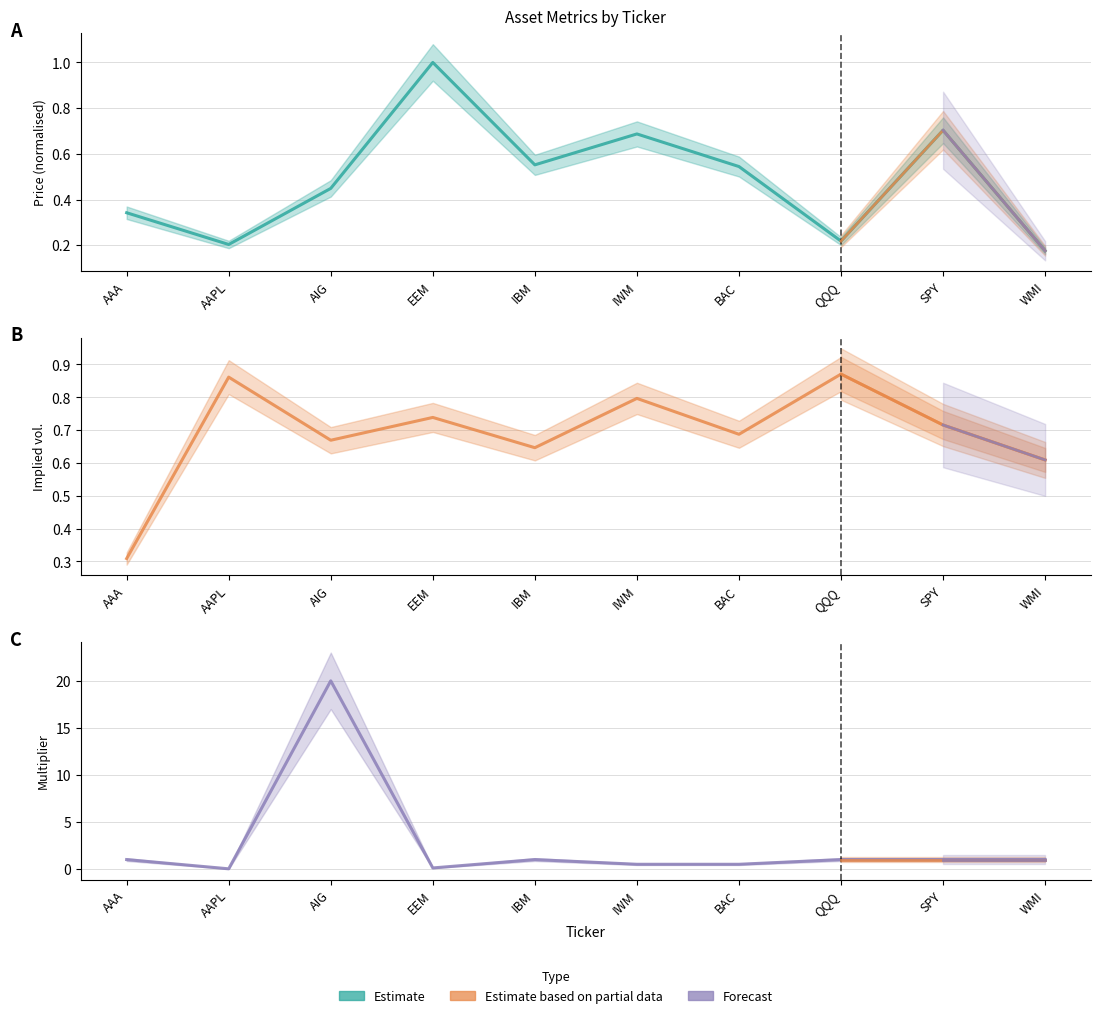

What is the label of the 8th point from the right?

AIG